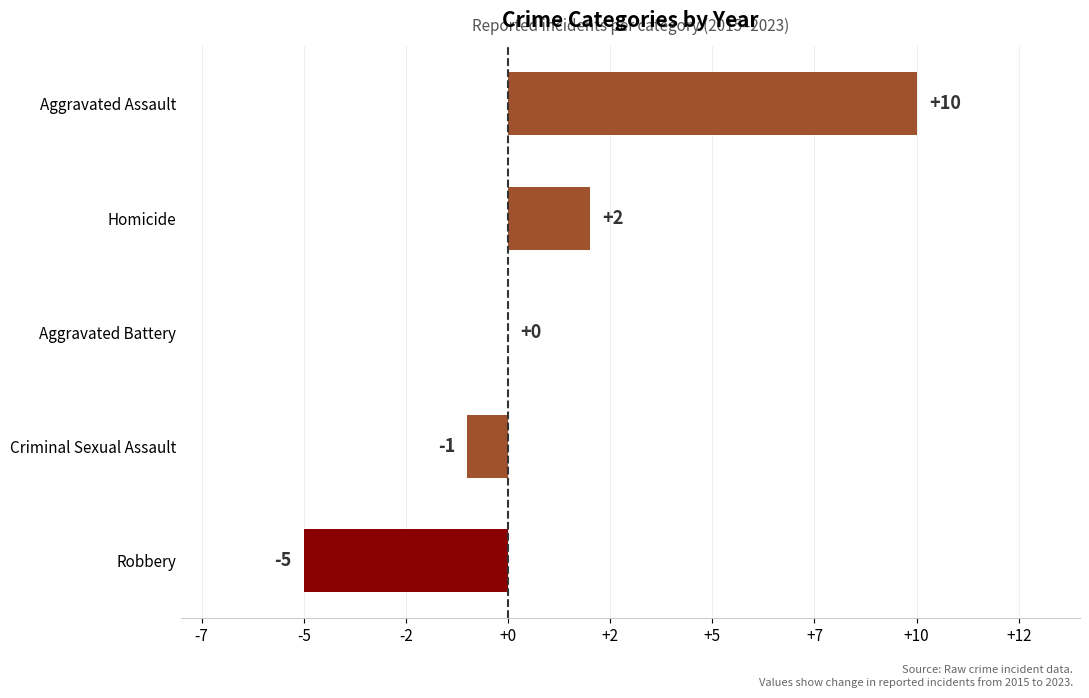

What is the minimum value shown in the chart?

-5